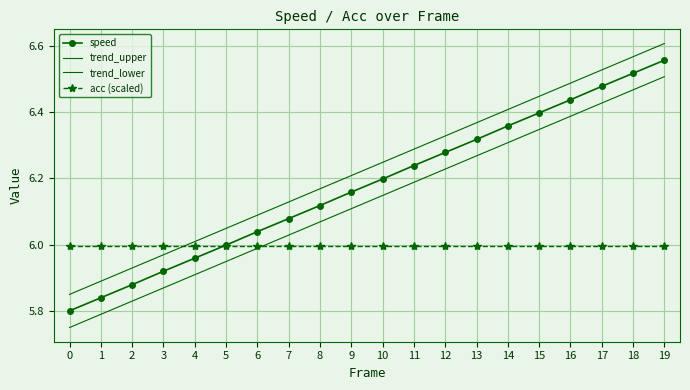

The value of trend_upper at 11 is 6.3. True or false?

True